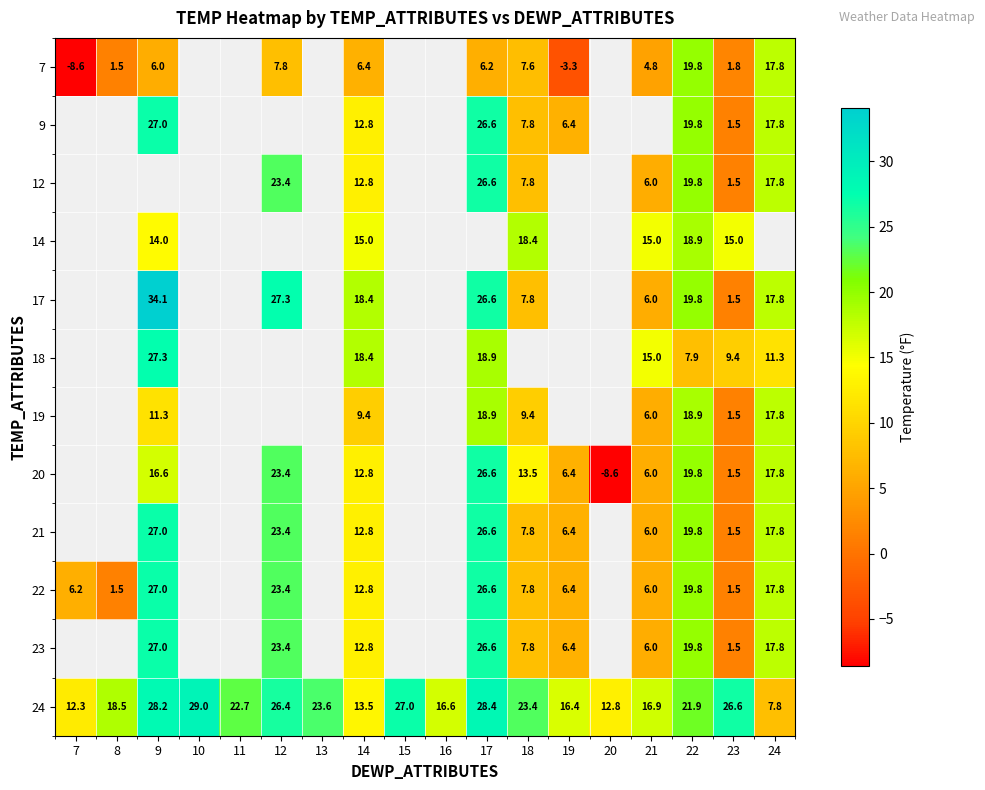

What is the average value of the 24 series?

20.7